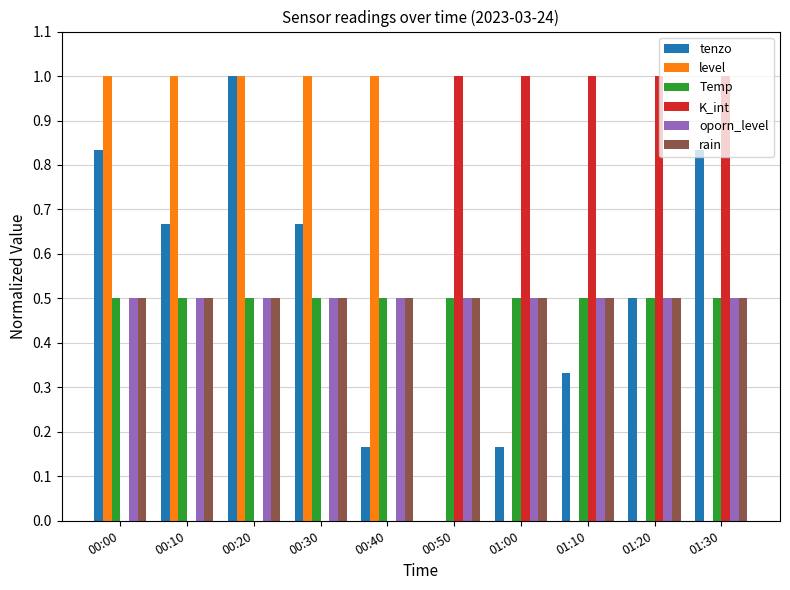

At which category is the sum across all series the highest?

00:20